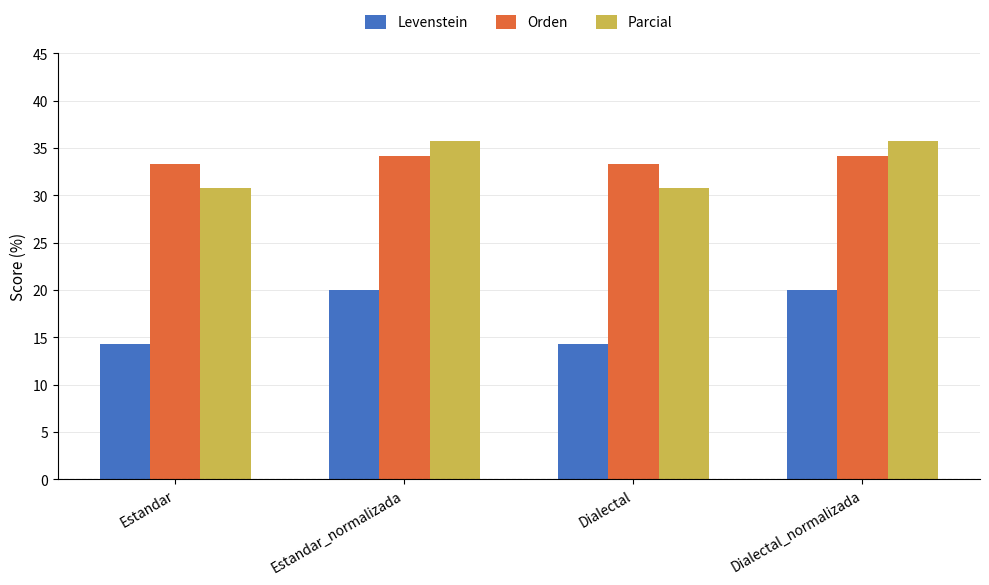

At how many categories does at least one series exceed 15?

4